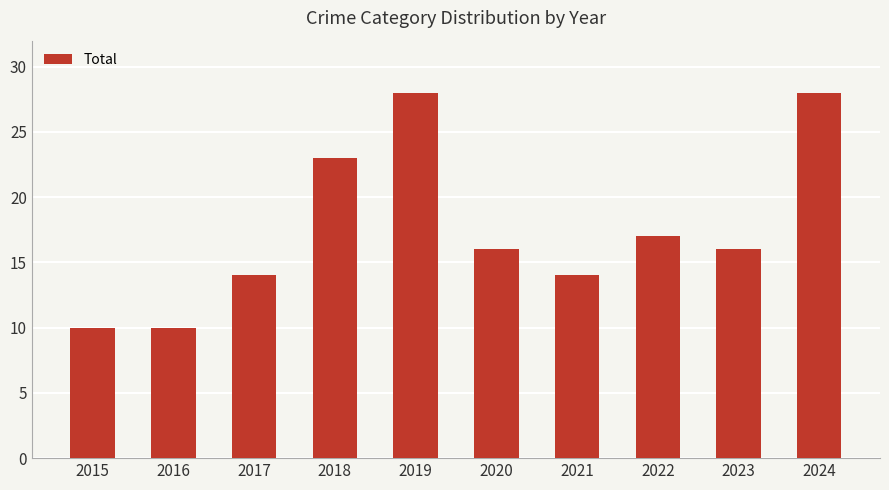

Read the value at 2020.

16